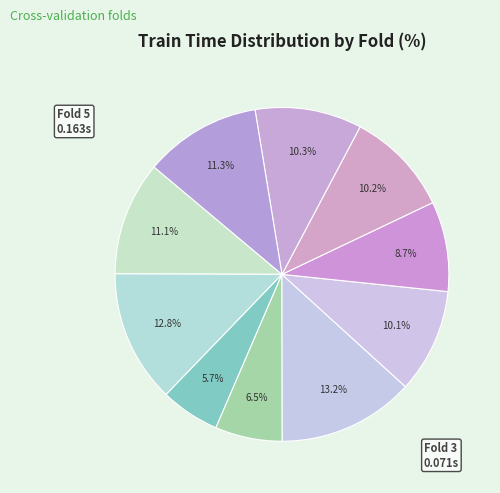

How many segments does this pie chart have?

10